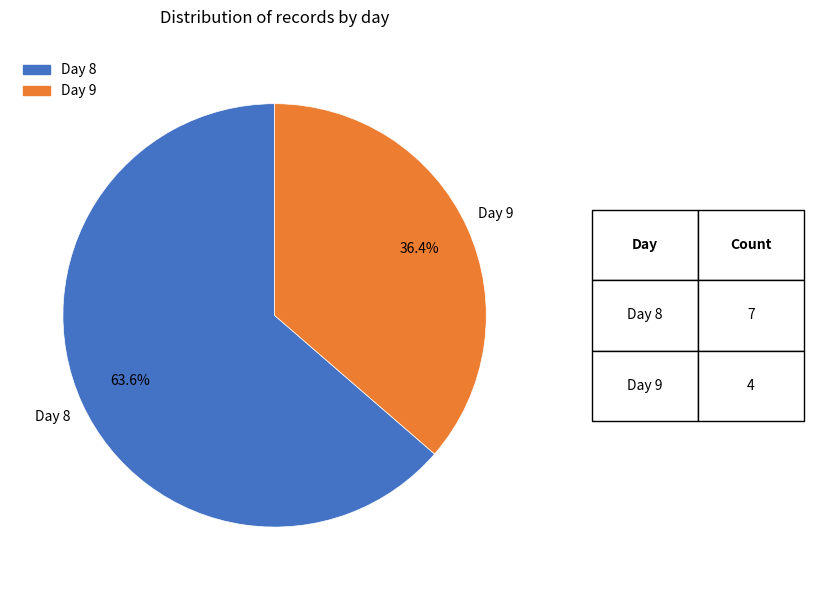

Is there any slice that represents more than half of the pie?

Yes